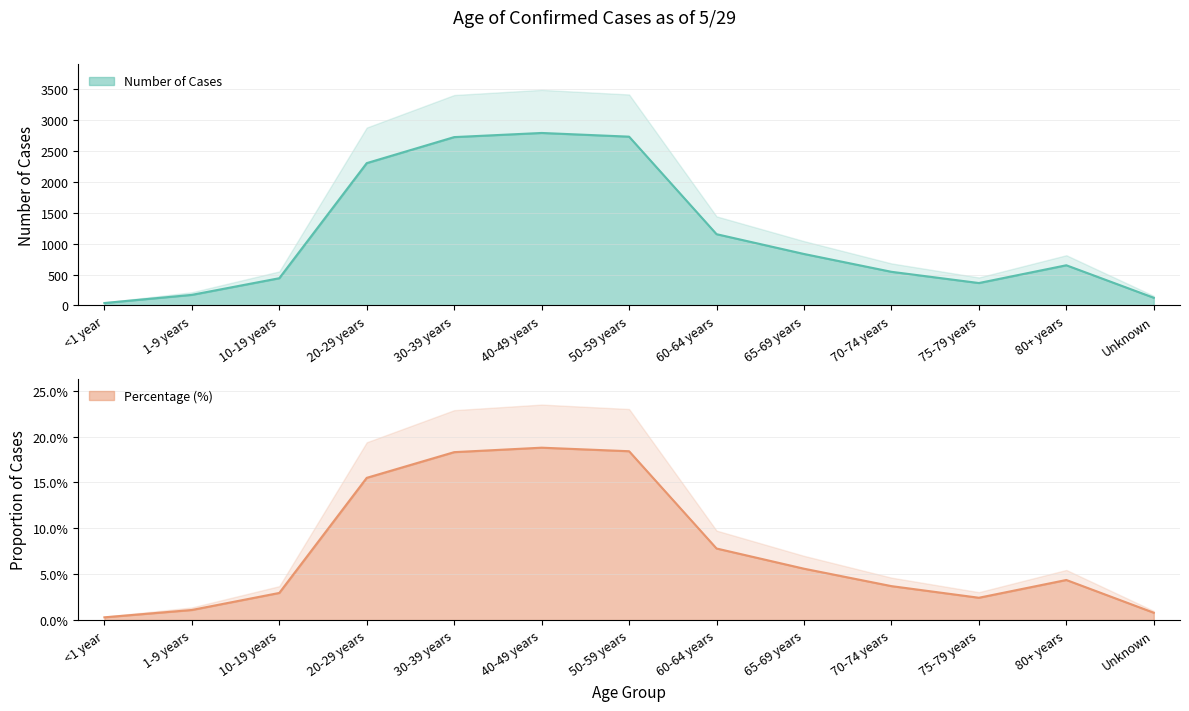

At which category is the sum across all series the highest?

40-49 years